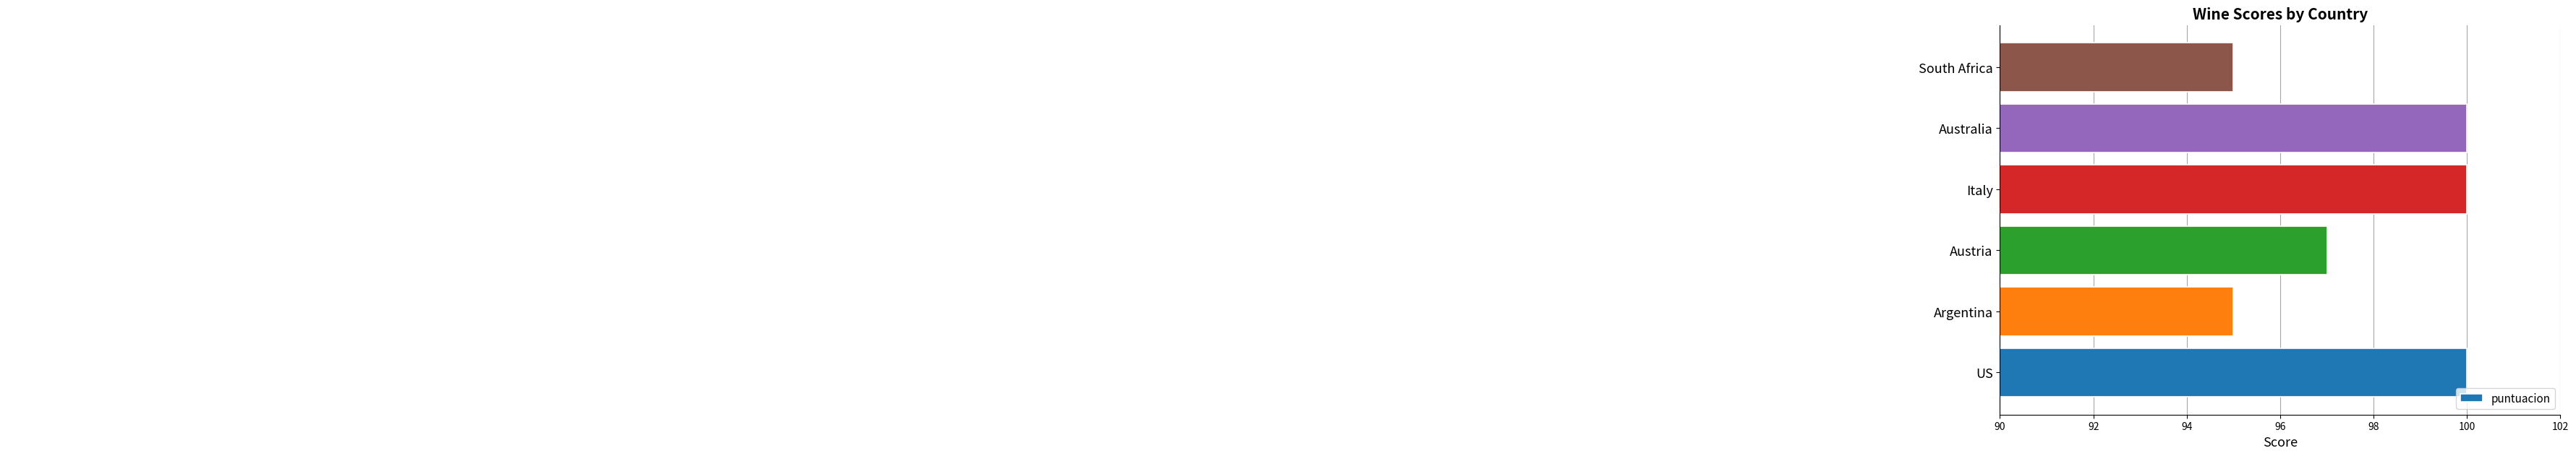

Count the number of data series in this chart.

1